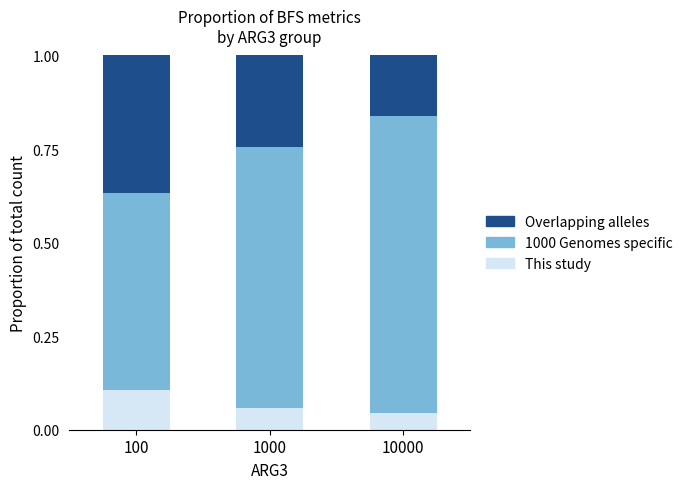

The value of This study at 100 is 0.1. True or false?

True